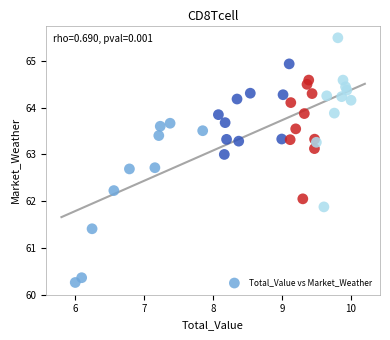

What is the range of Y values (max minus min)?

5.2